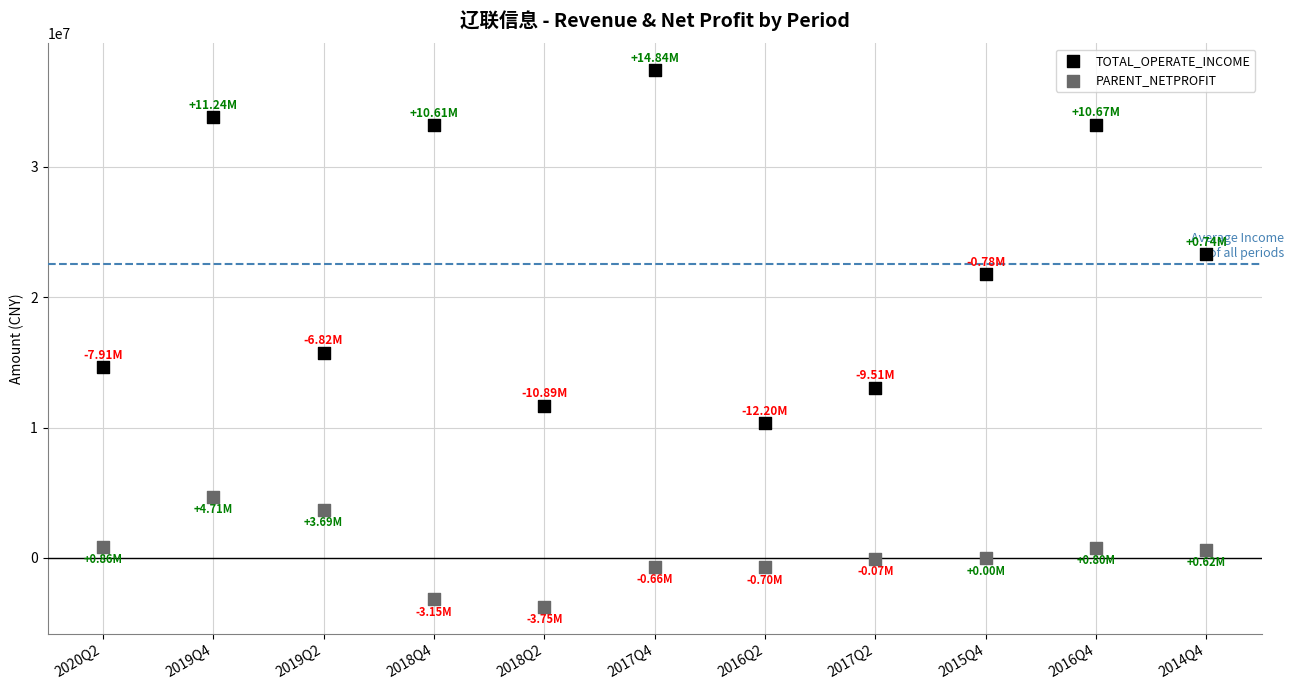

Which series reaches the minimum Y coordinate?

PARENT_NETPROFIT